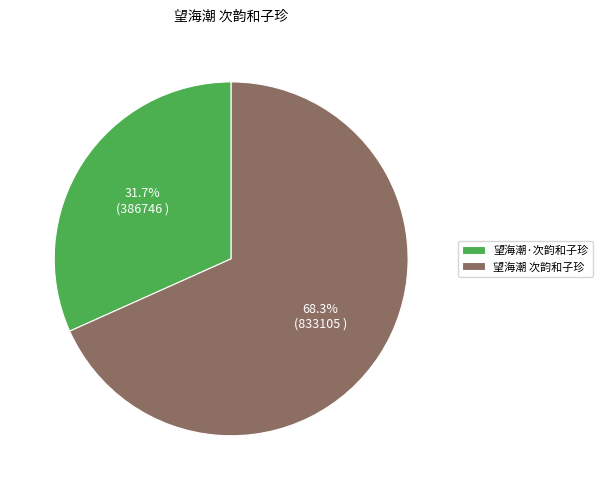

To the nearest percent, what is the difference between the largest and smallest slice percentages?

37%